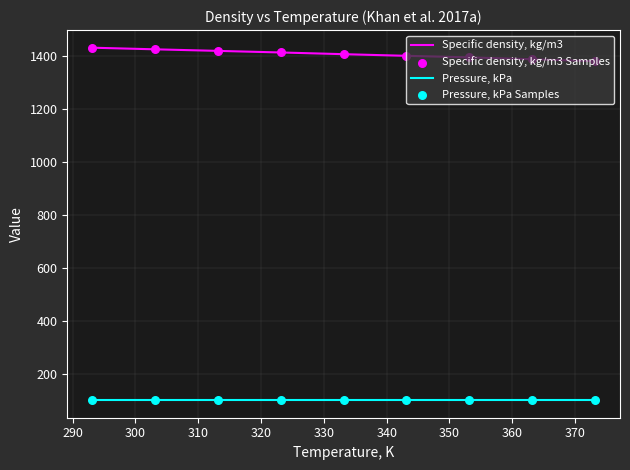

Which series has the largest total across all categories?

Specific density, kg/m3